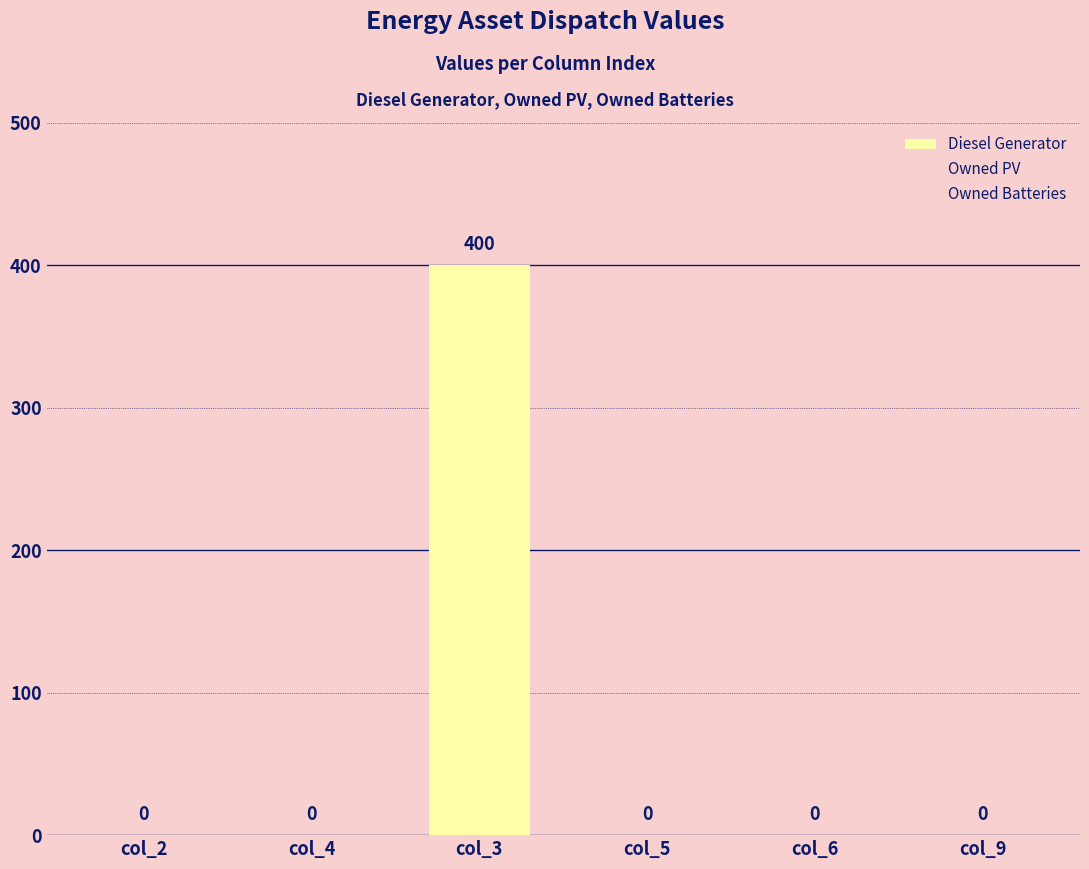

How many positive values are there?

1